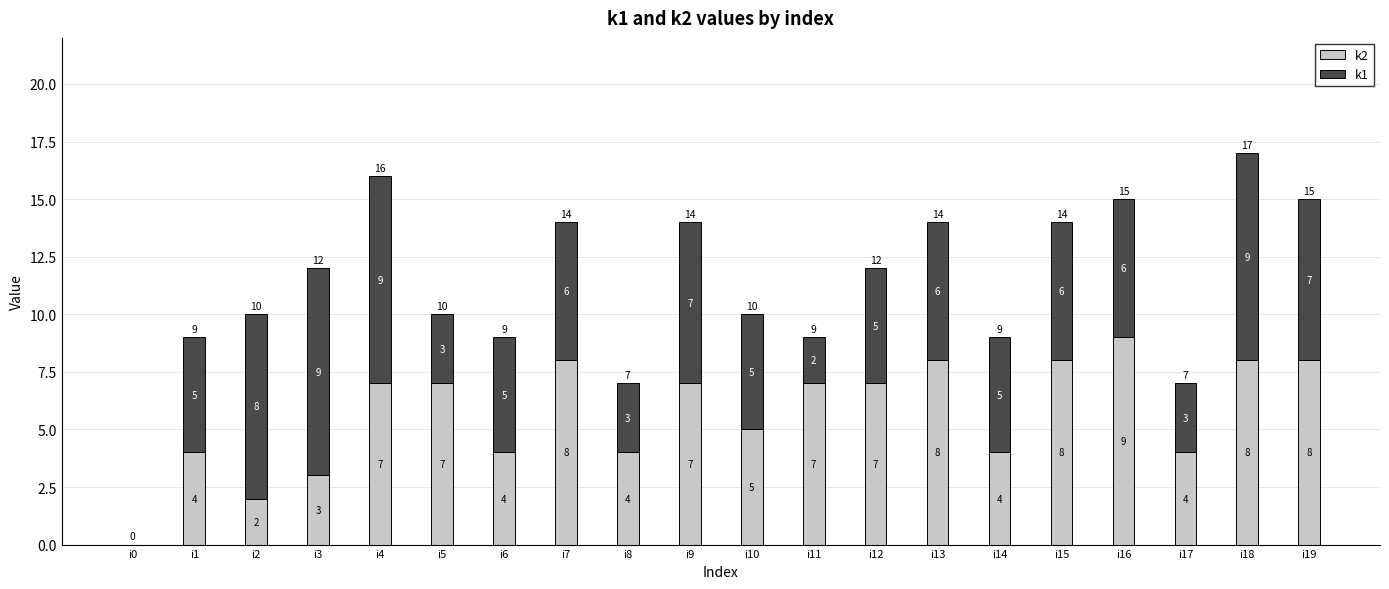

What is the maximum value for k2?

9